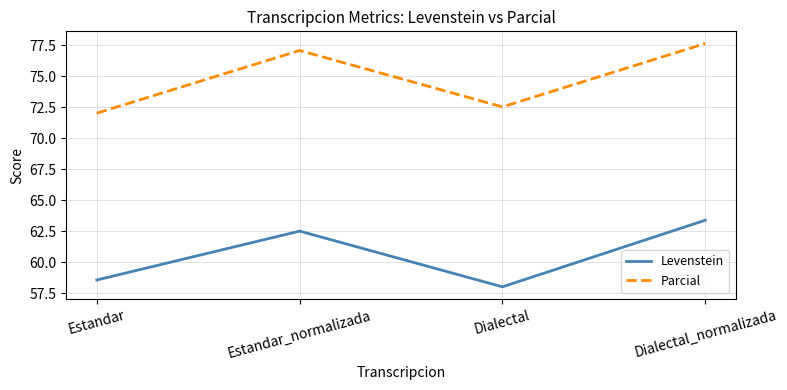

Rank the series at Dialectal from highest to lowest value.

Parcial, Levenstein